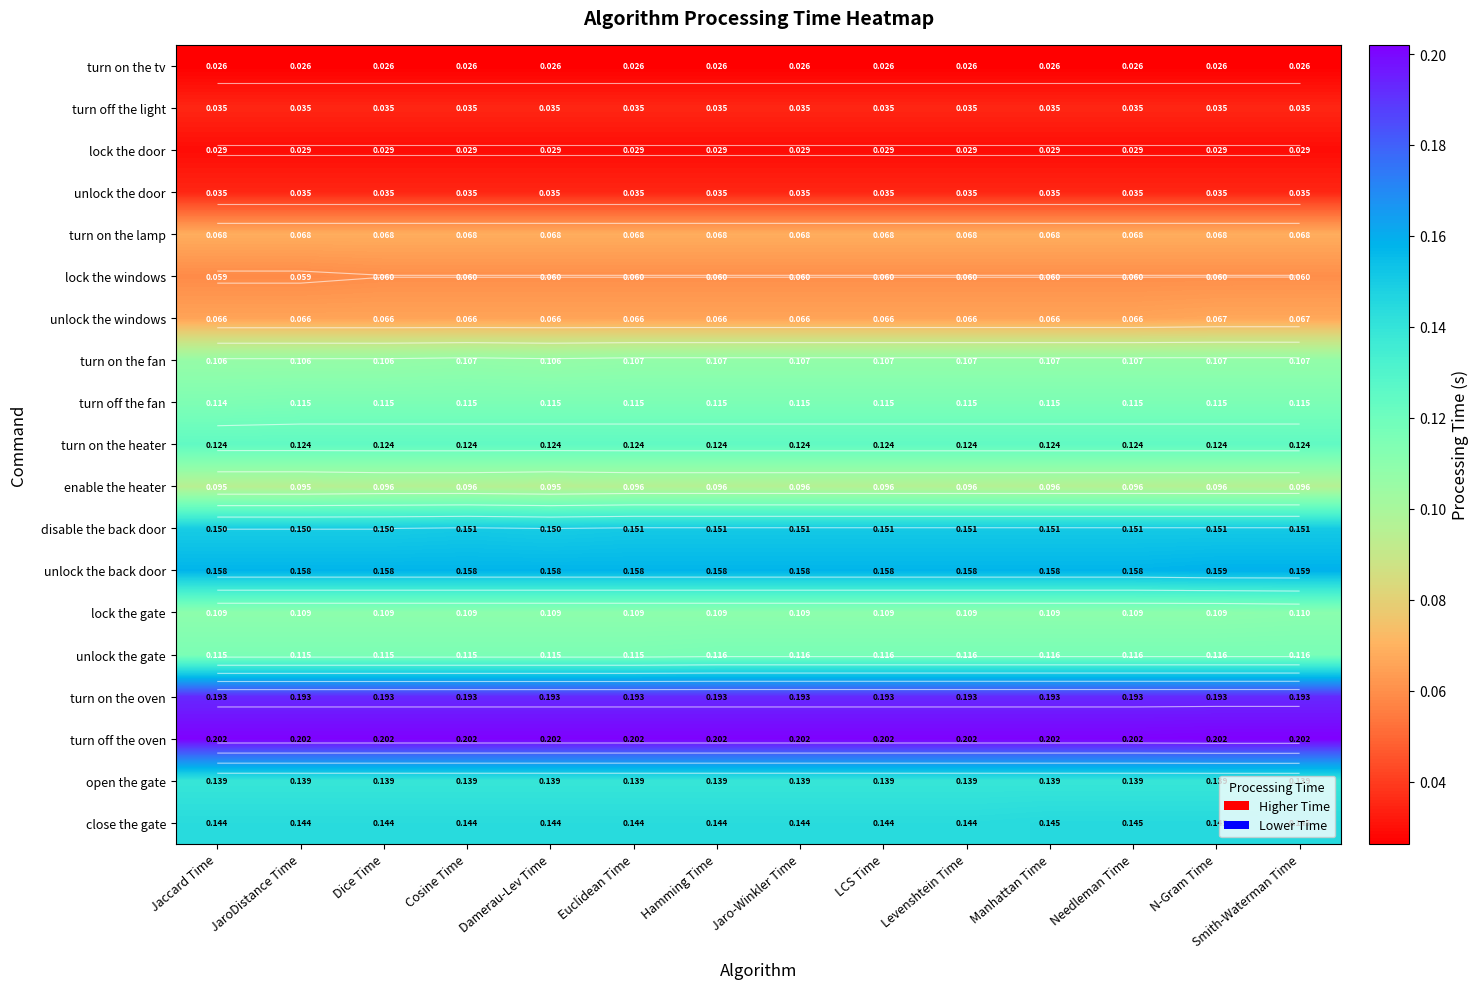

Is the value of turn off the fan at Euclidean Time greater than the value of turn on the fan at Manhattan Time?

Yes